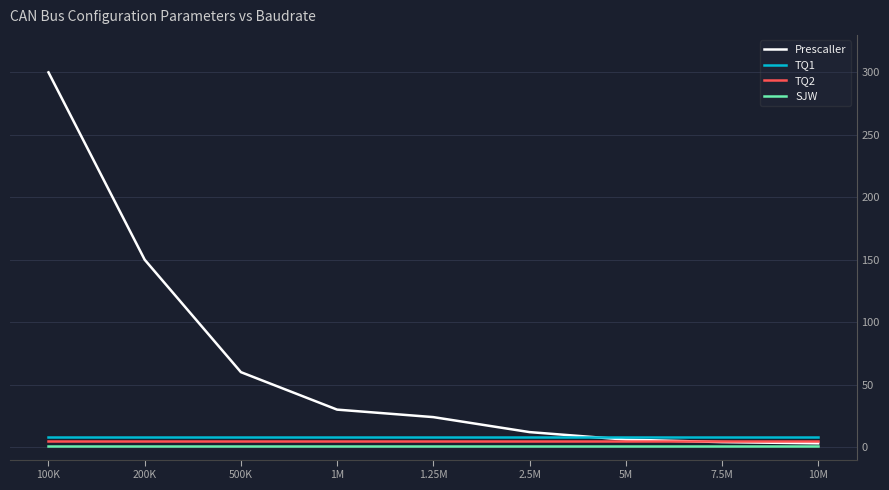

True or false: SJW and TQ2 intersect in this chart.

False